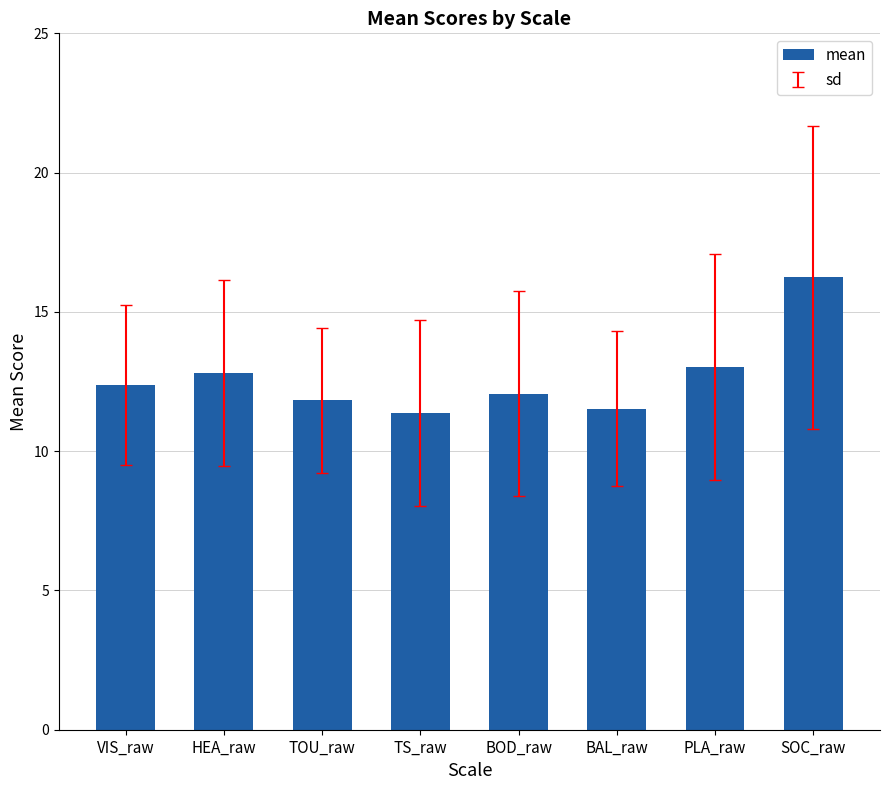

What is the smallest value displayed?

11.4